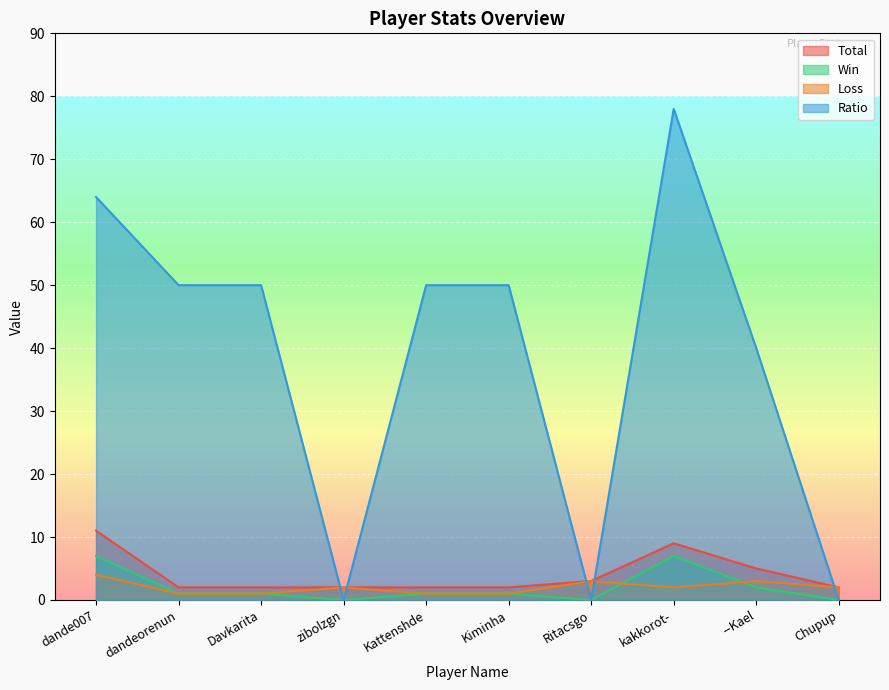

After their last crossing, which series has the higher values: Loss or Win?

Loss